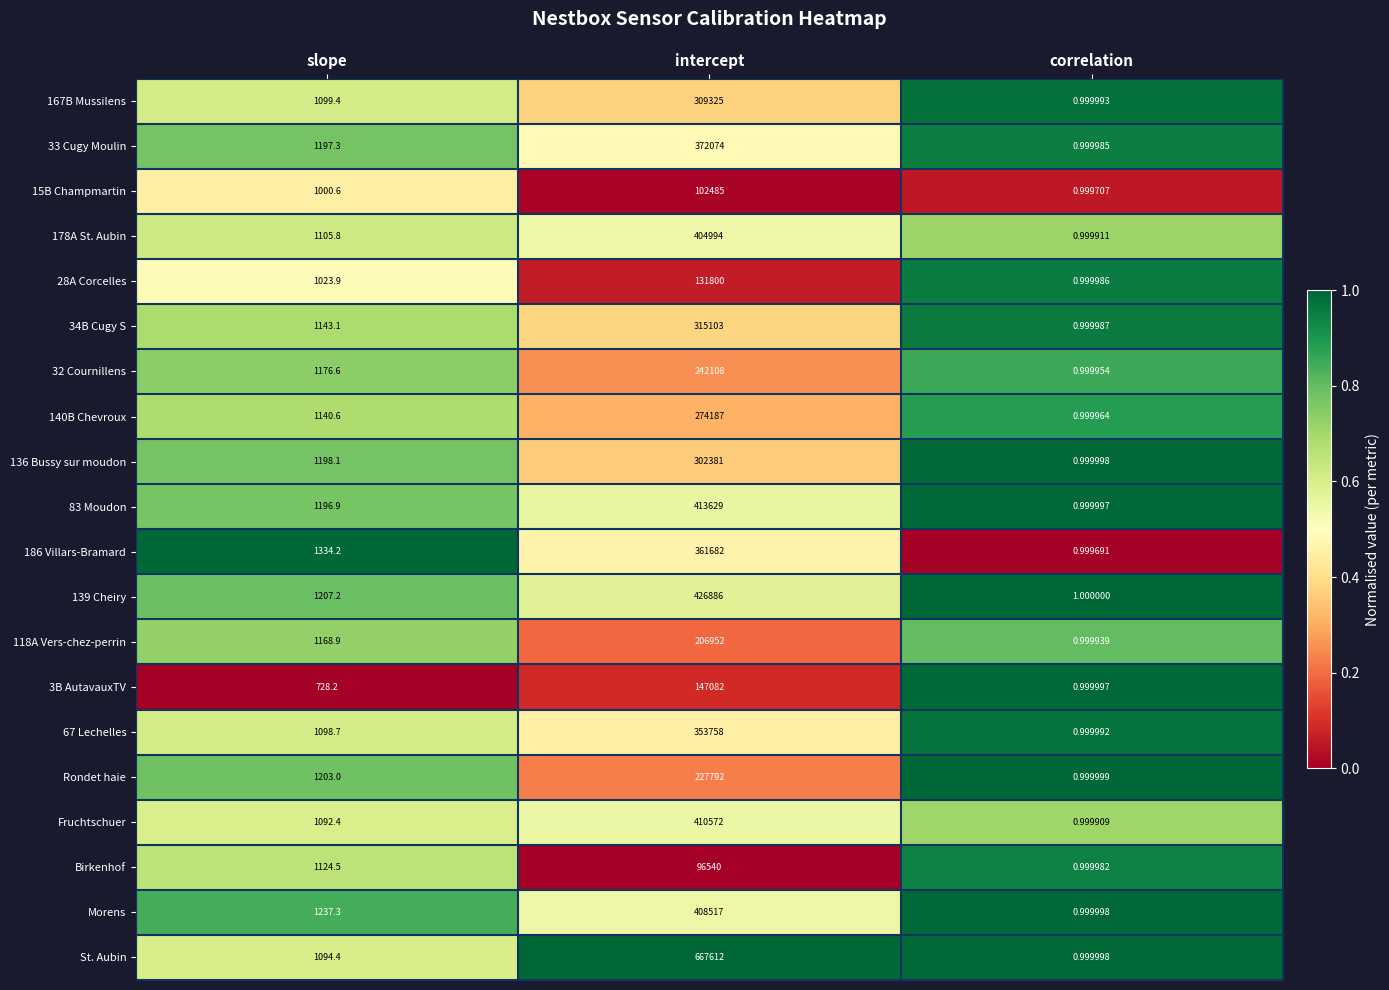

At which category does the chart reach its peak across all series?

intercept